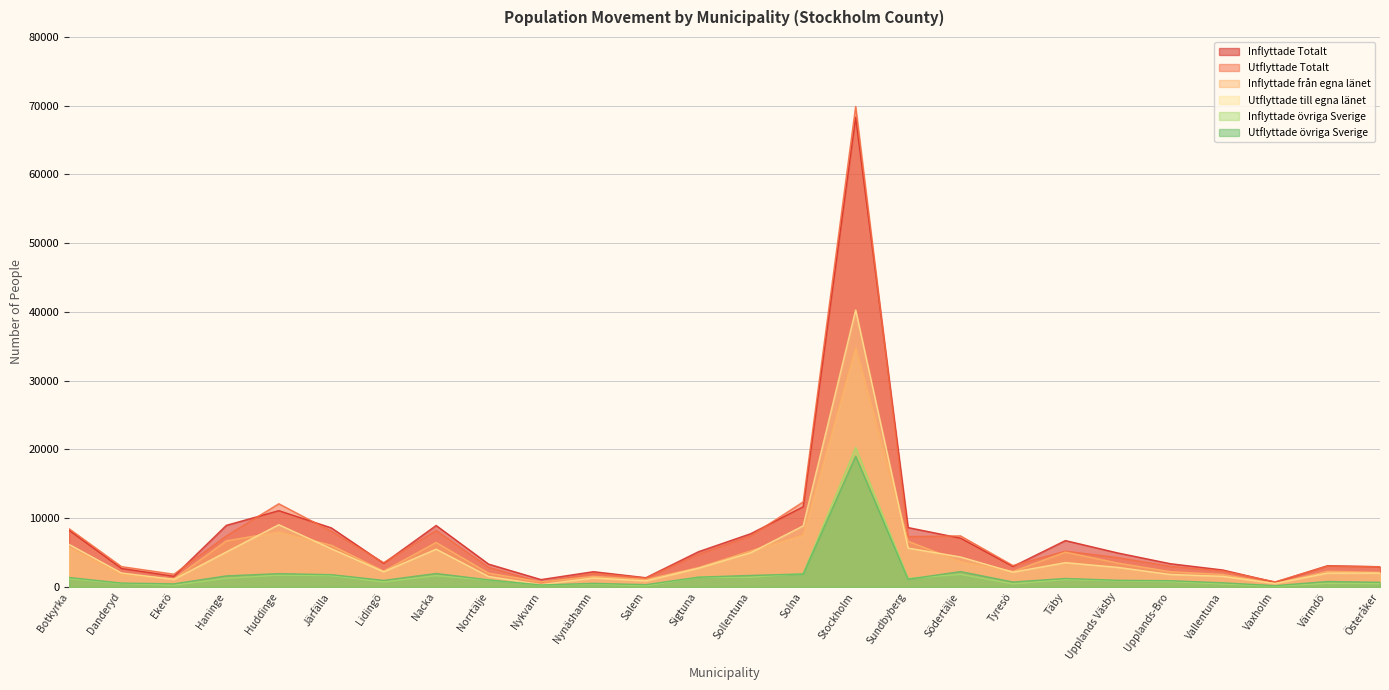

At which category does Utflyttade till egna länet reach its first local valley?

Ekerö